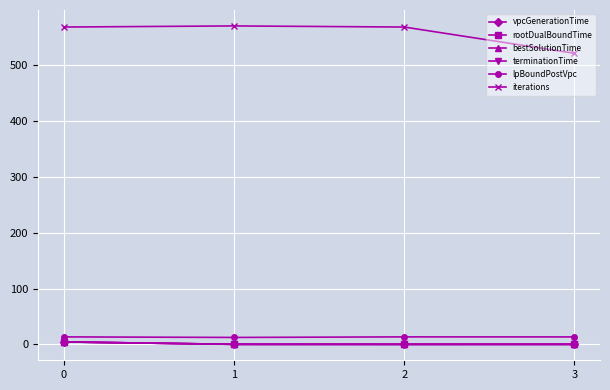

Does the chart have visible grid lines?

Yes